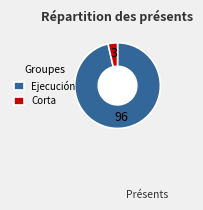

The Corta slice represents 4% of the pie. True or false?

True